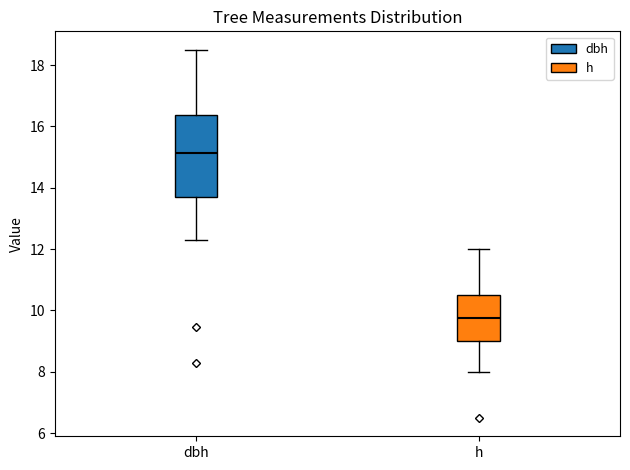

Reading left to right, read every box against the y-axis: the position of its median line, the range the box covers, and the ends of its whiskers. The values are not printed on the chart, so give them approximately, as read against the axis.

dbh: median 15.2, box 13.8 to 16.4, whiskers 12.4 to 18.6
h: median 9.8, box 9.0 to 10.6, whiskers 8.0 to 12.0